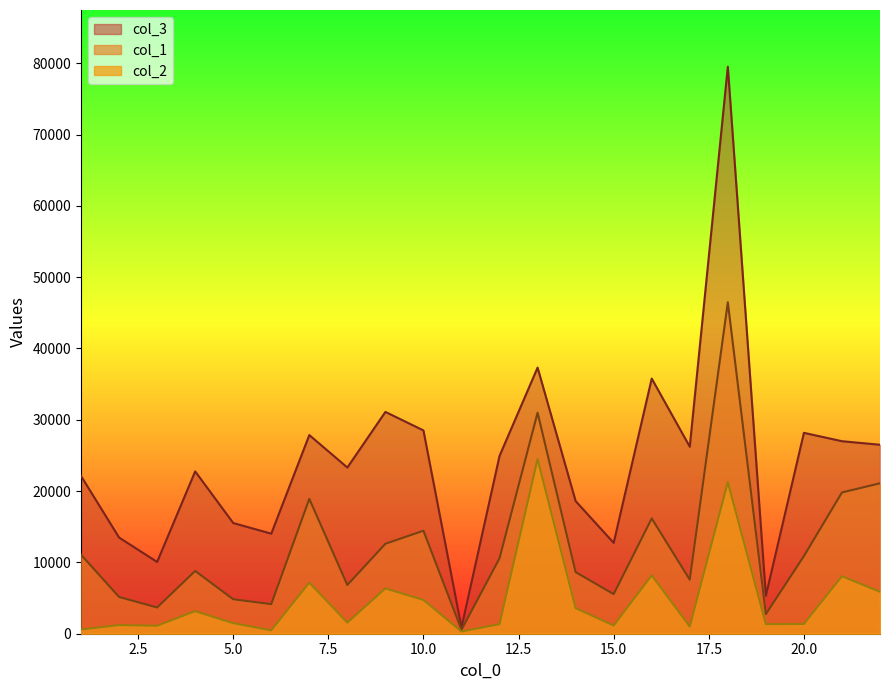

What is the maximum value for col_3?

79508.8